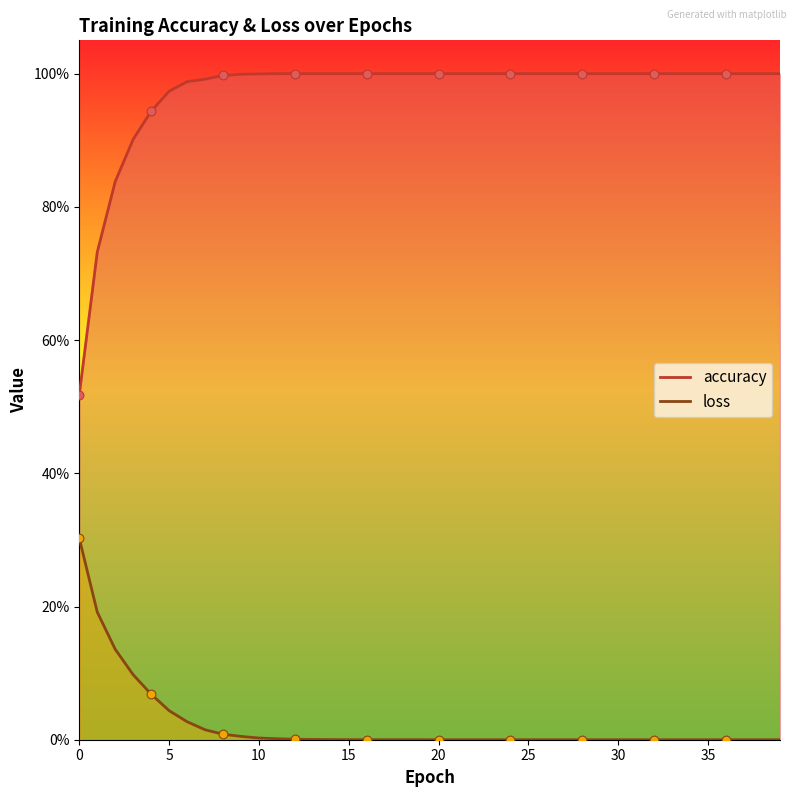

What are all the series names shown in the legend?

accuracy, loss